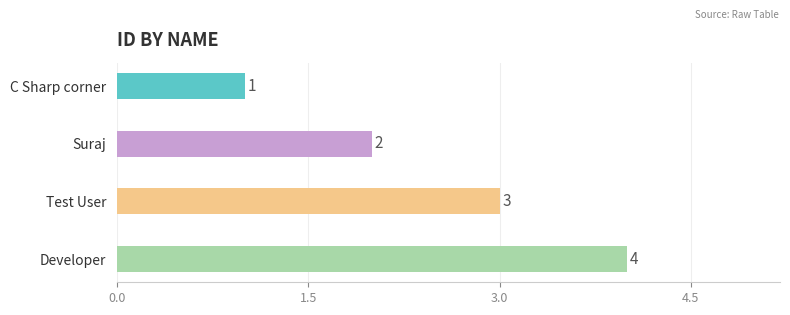

How many values are below 3?

2